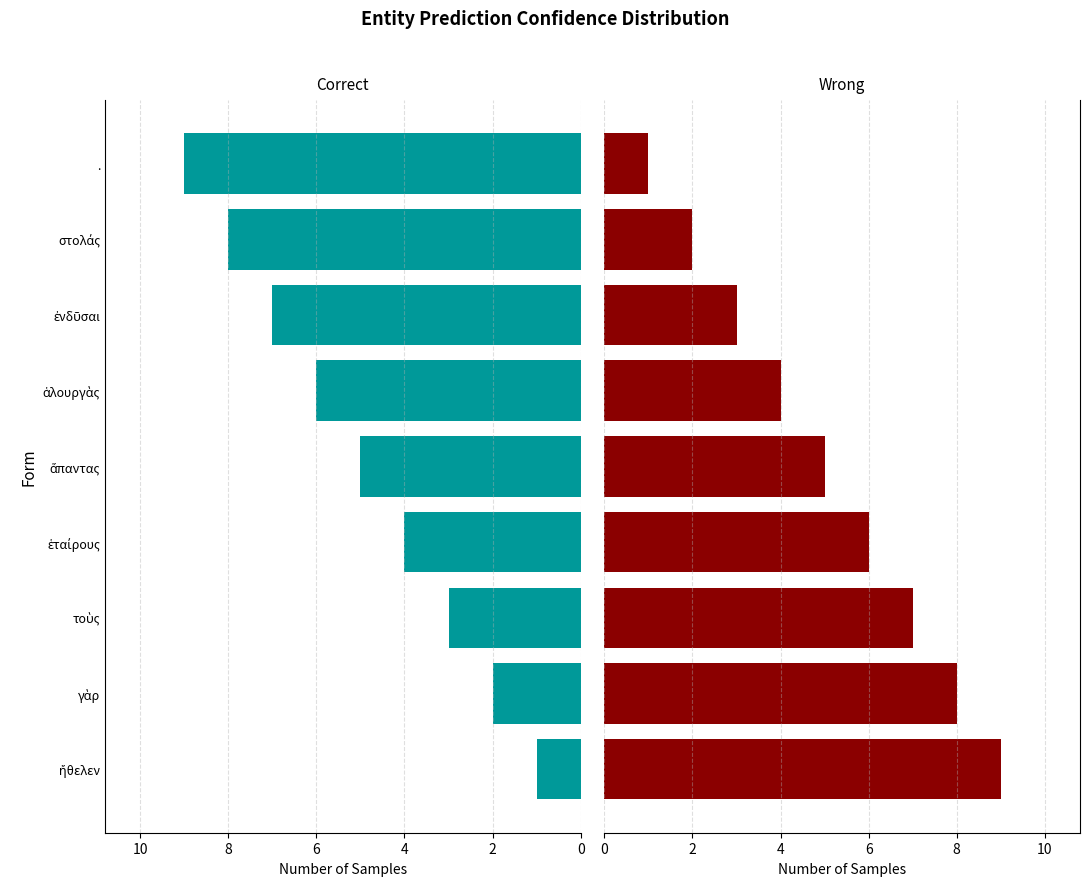

Is it true that Wrong equals 1 at στολάς?

False